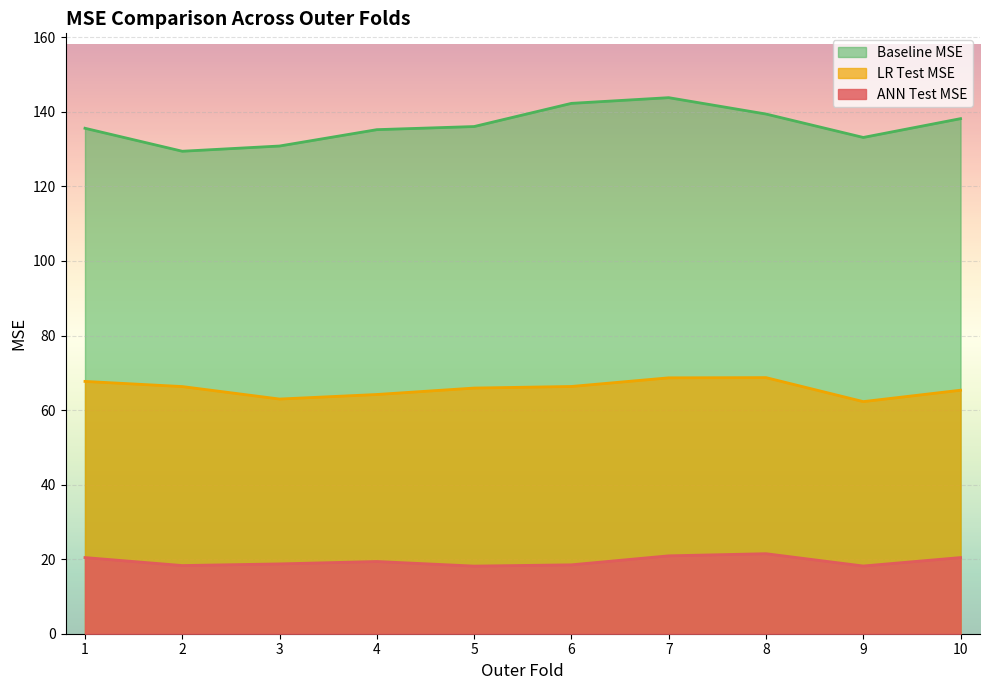

Count the number of categories in the chart.

10